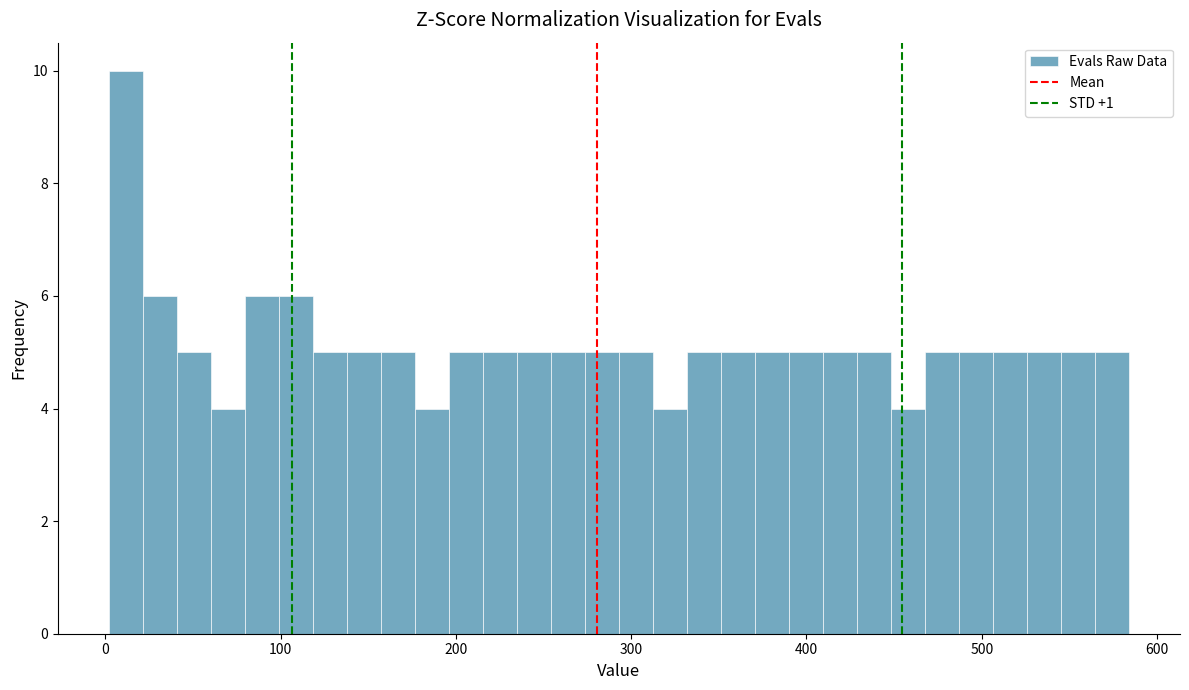

Read against the x-axis, roughly where is the centre of the tallest bar?

10